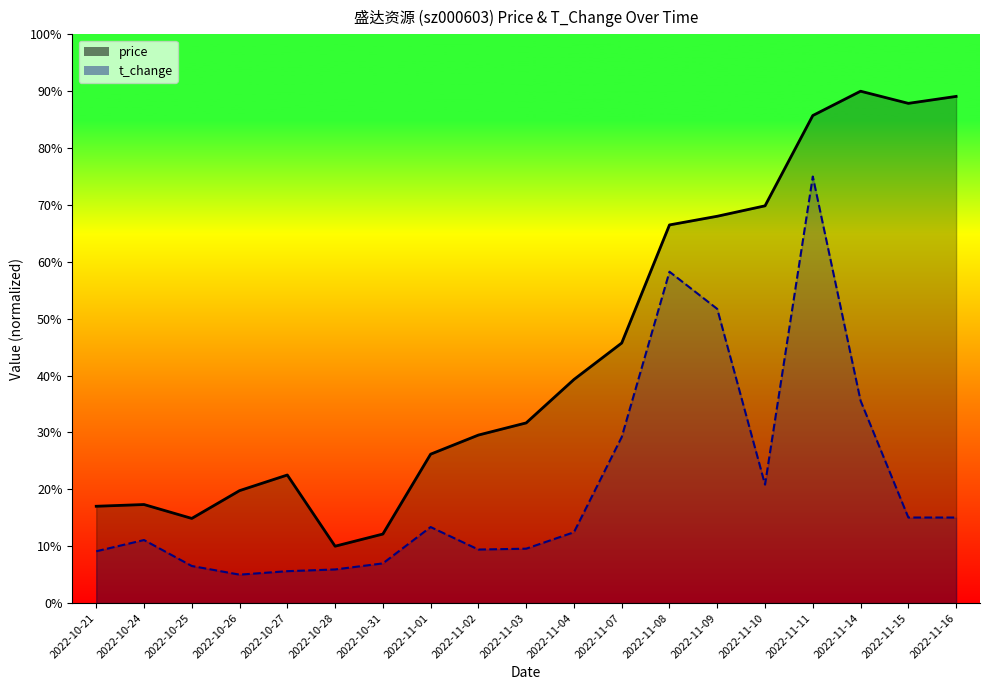

How many lines are shown in the chart?

2